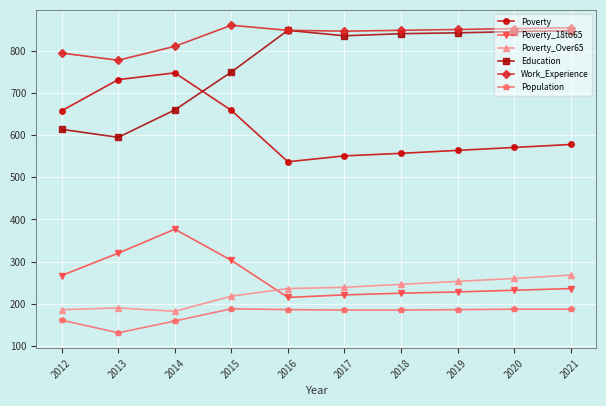

True or false: Population and Poverty_Over65 cross at least once.

False